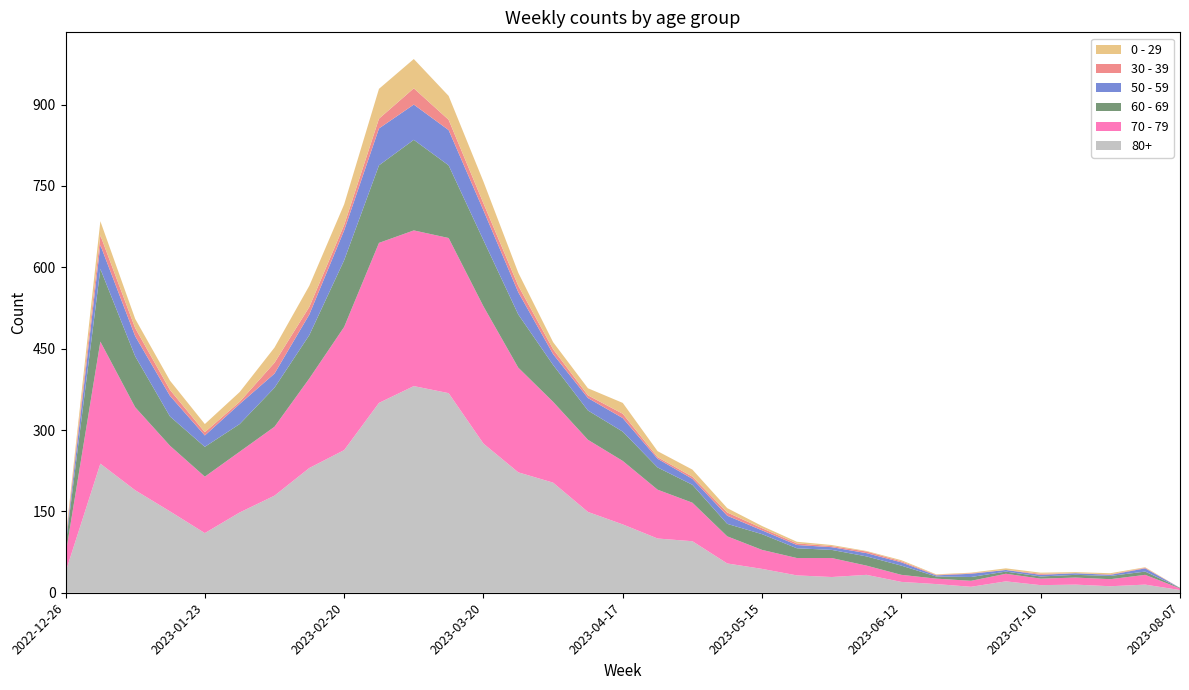

Reading right to left, transcribe all the data shown in this chart.

80+: 5	15	12	15	14	21	11	16	20	33	29	32	44	54	95	100	126	149	203	222	275	368	381	350	263	230	179	148	110	150	189	238	38
70 - 79: 3	18	13	13	12	14	11	10	13	17	35	32	35	50	71	90	117	133	149	193	253	286	287	295	227	165	127	112	104	121	153	225	32
60 - 69: 1	6	6	5	4	4	7	4	17	17	15	18	29	23	33	41	54	54	68	98	122	134	167	143	123	80	72	51	55	54	94	134	16
50 - 59: 0	6	2	3	3	3	6	2	6	6	5	6	7	15	11	16	25	23	20	41	55	65	65	68	55	38	26	37	21	38	37	44	5
30 - 39: 0	1	1	0	2	0	1	1	2	3	2	3	4	6	4	3	8	5	9	12	13	19	30	18	10	14	20	4	6	11	15	18	5
0 - 29: 0	1	2	2	2	3	1	1	2	1	2	3	4	8	13	11	20	13	13	24	40	44	54	55	38	39	28	18	15	17	17	26	4